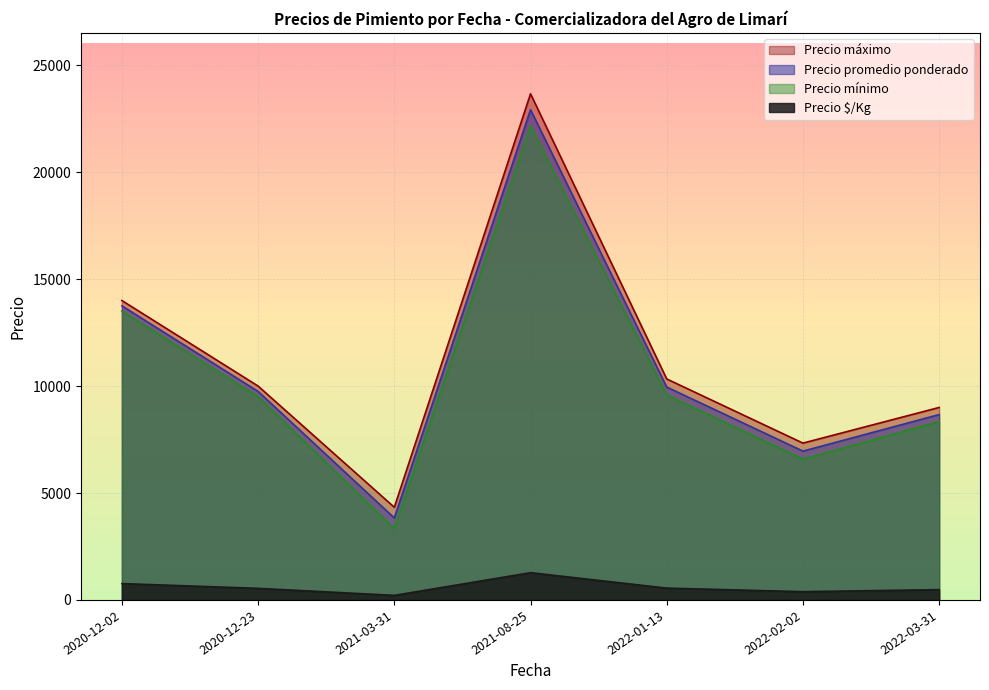

List the series in order of their peak value, lowest first.

Precio $/Kg, Precio mínimo, Precio promedio ponderado, Precio máximo